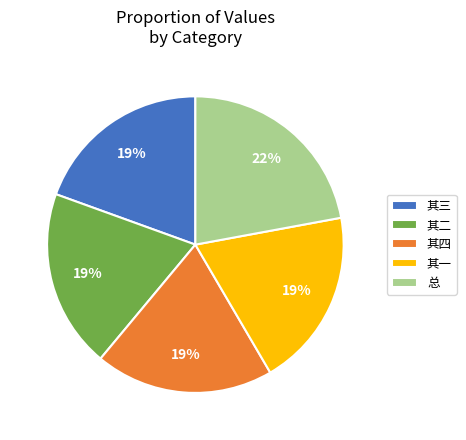

Combined, do 其三 and 总 account for over 50%?

No